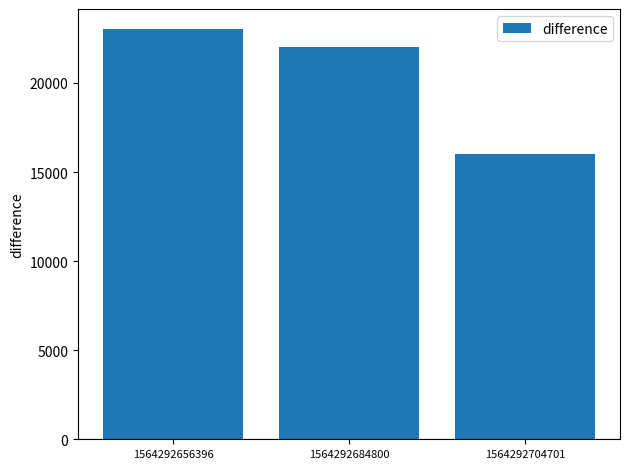

True or false: the data shows 32200 at 1564292656396.

False